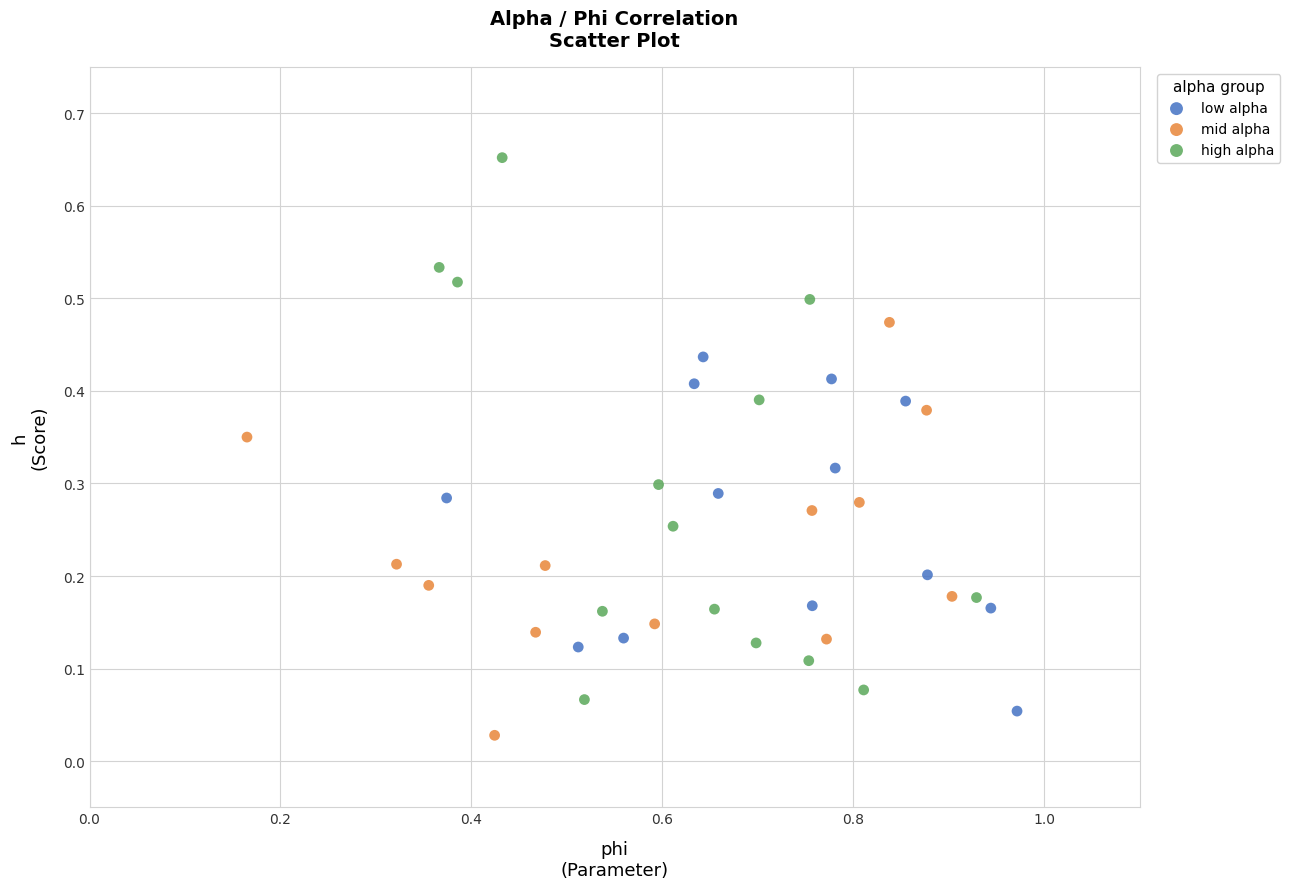

Which series has the widest spread of Y values?

high alpha